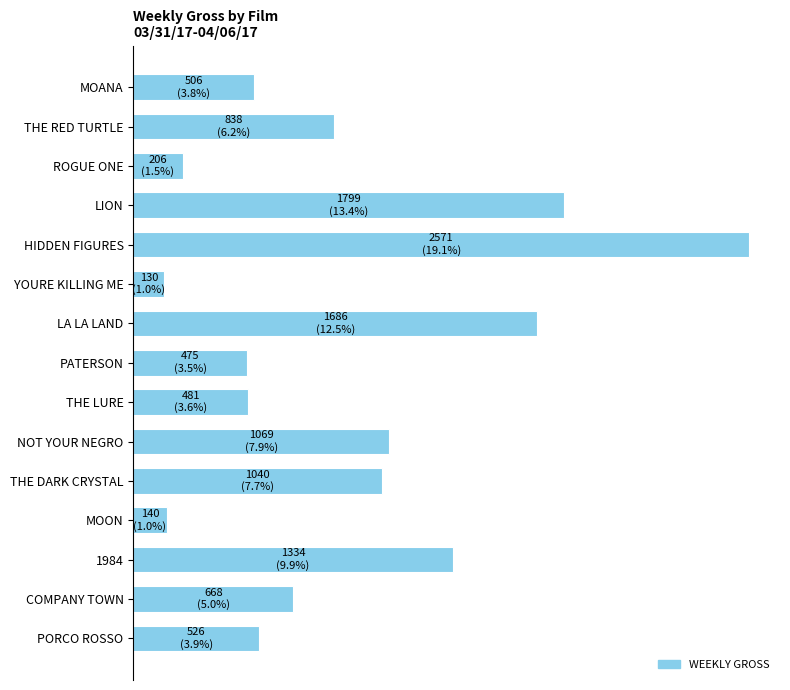

What is the smallest value displayed?

130